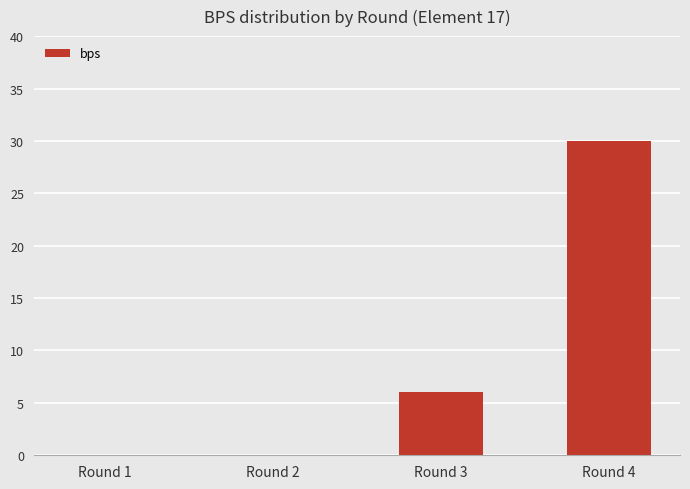

What is the maximum value shown in the chart?

30